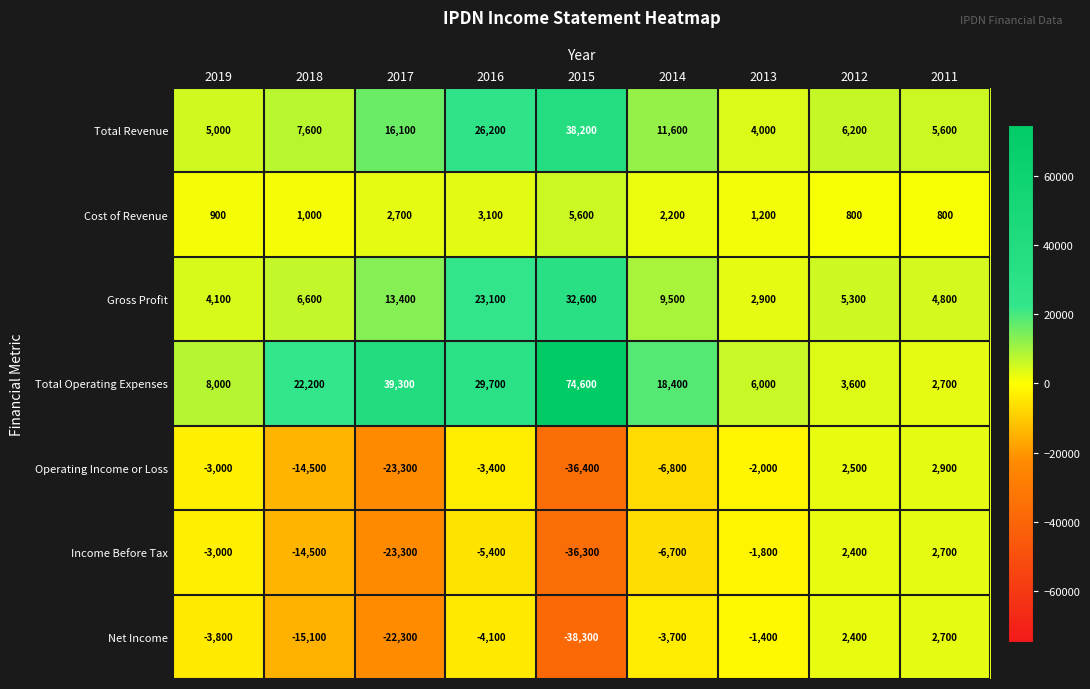

What is the approximate value of Total Revenue at 2016, to the nearest 100?

26200